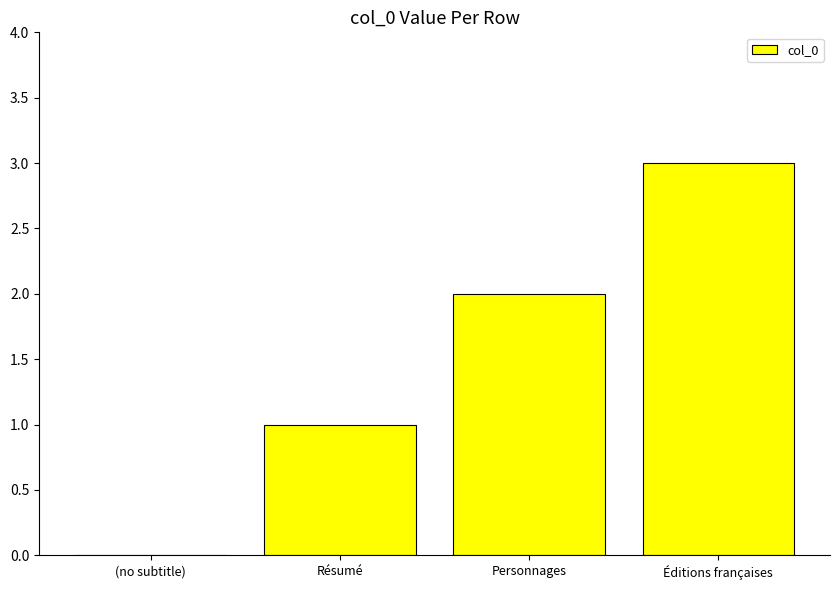

At which category does the chart reach its peak across all series?

Éditions françaises